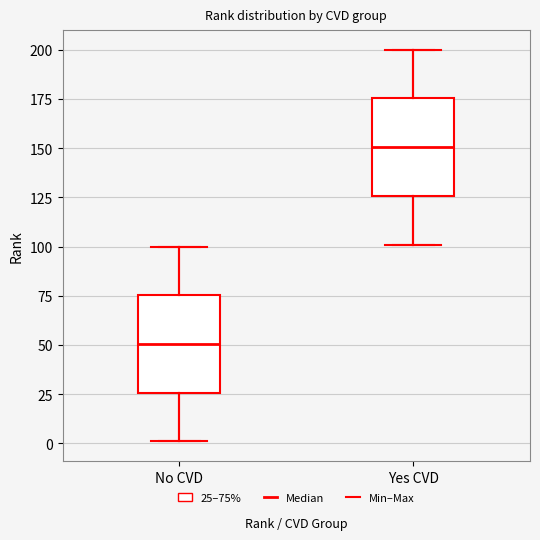

Reading left to right, transcribe this box plot: for each box, give where its median line is, the range the box spans, and where its two whiskers end, as read against the y-axis. The values are not printed on the chart, so give them approximately, as read against the axis.

No CVD: median 50, box 25 to 75, whiskers 0 to 100
Yes CVD: median 150, box 125 to 175, whiskers 100 to 200